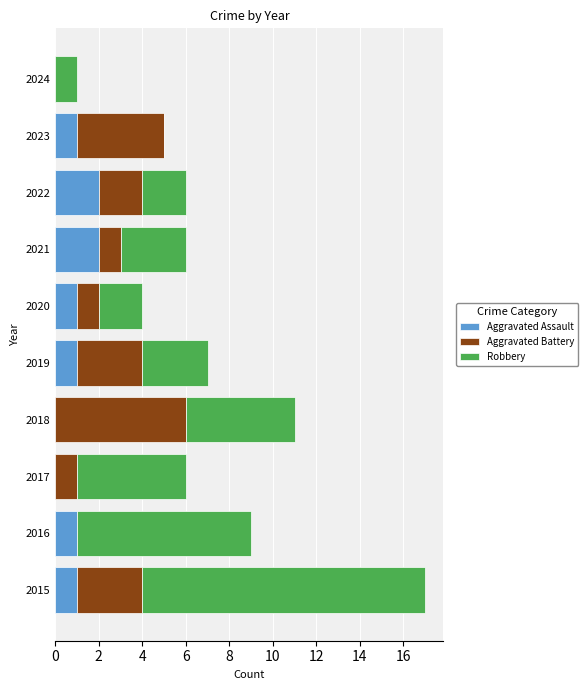

Count the number of data series in this chart.

3